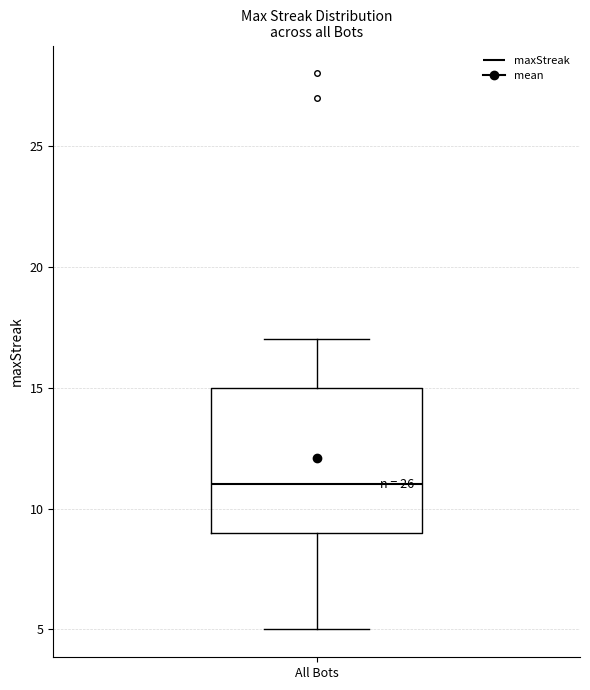

Transcribe this box plot: give where the median line is, the range the box spans, and where the two whiskers end, as read against the y-axis. The values are not printed on the chart, so give them approximately, as read against the axis.

median 11, box 9 to 15, whiskers 5 to 17